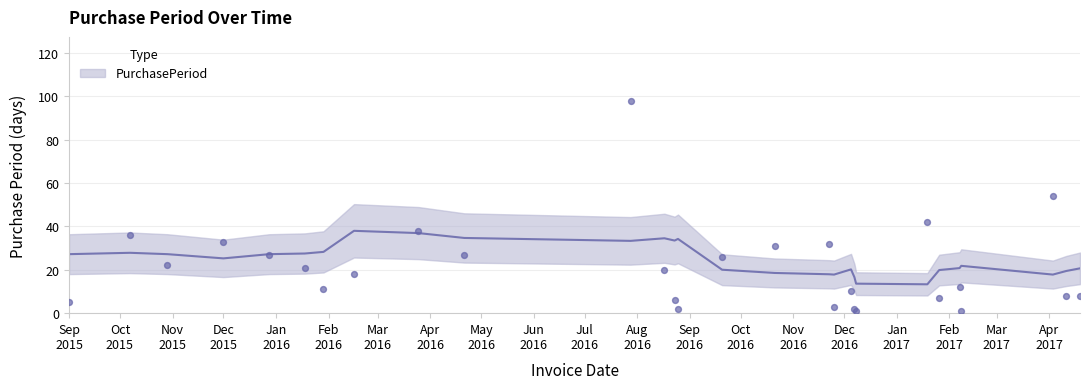

What is the change in value from 2016-04-21 to 2016-08-25?

-25